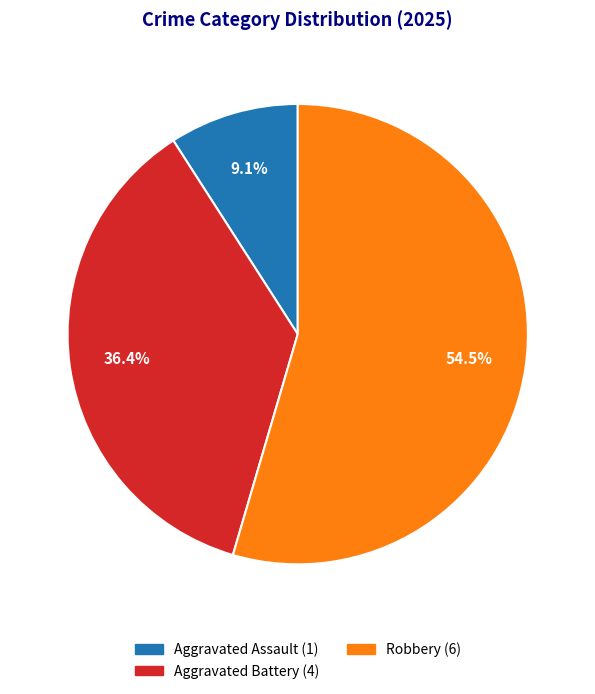

Is there a majority slice in this chart?

Yes